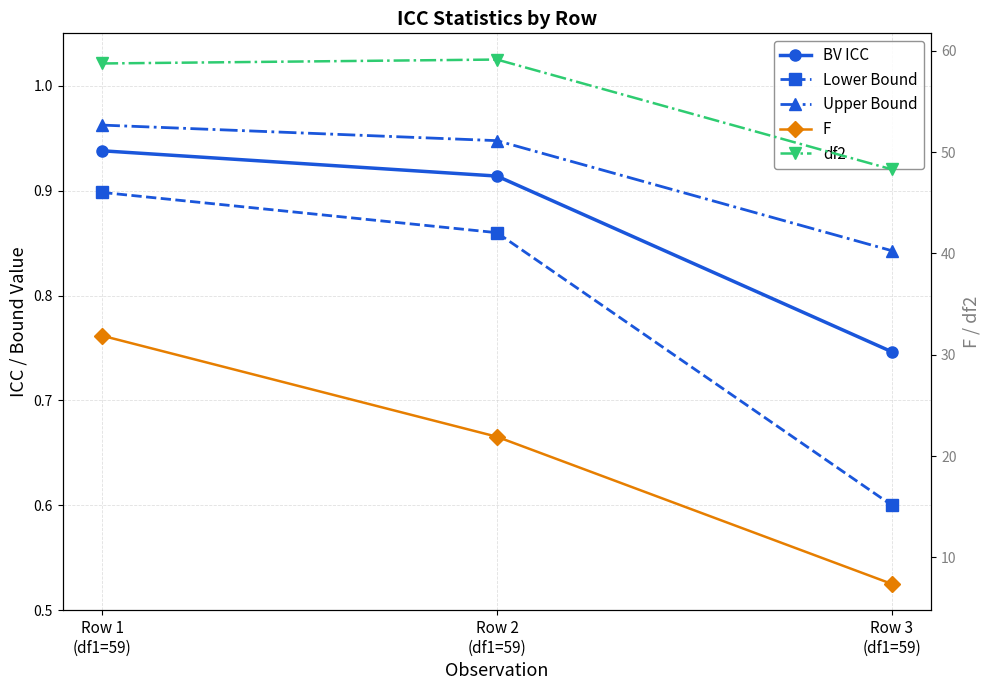

The Lower Bound series shows 0.8 at Row 3
(df1=59). True or false?

False